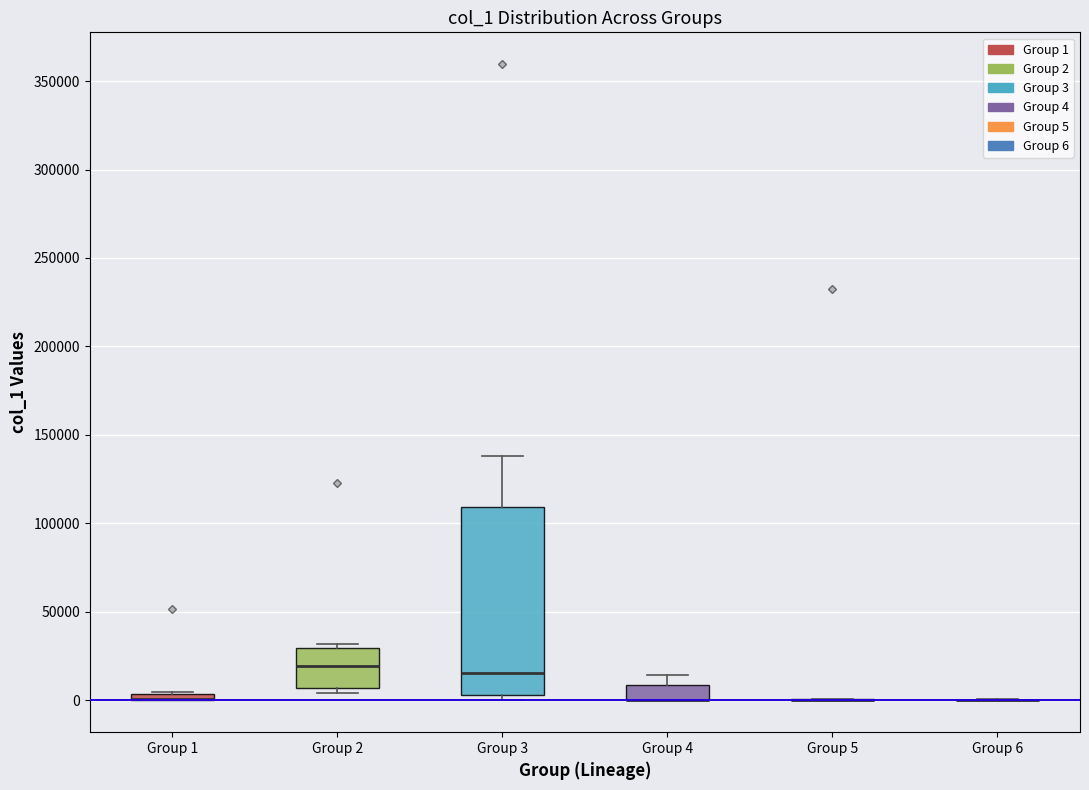

Which box is the tallest, from its lower edge to its upper edge?

Group 3